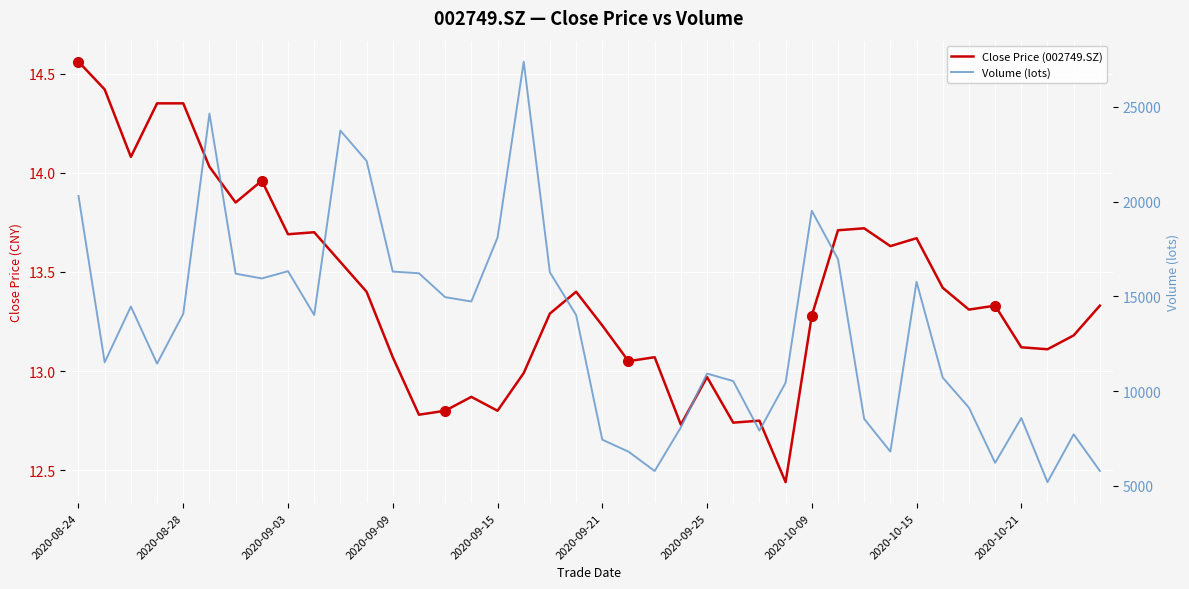

True or false: Close Price (002749.SZ) has a value of 19.8 at 15.

False